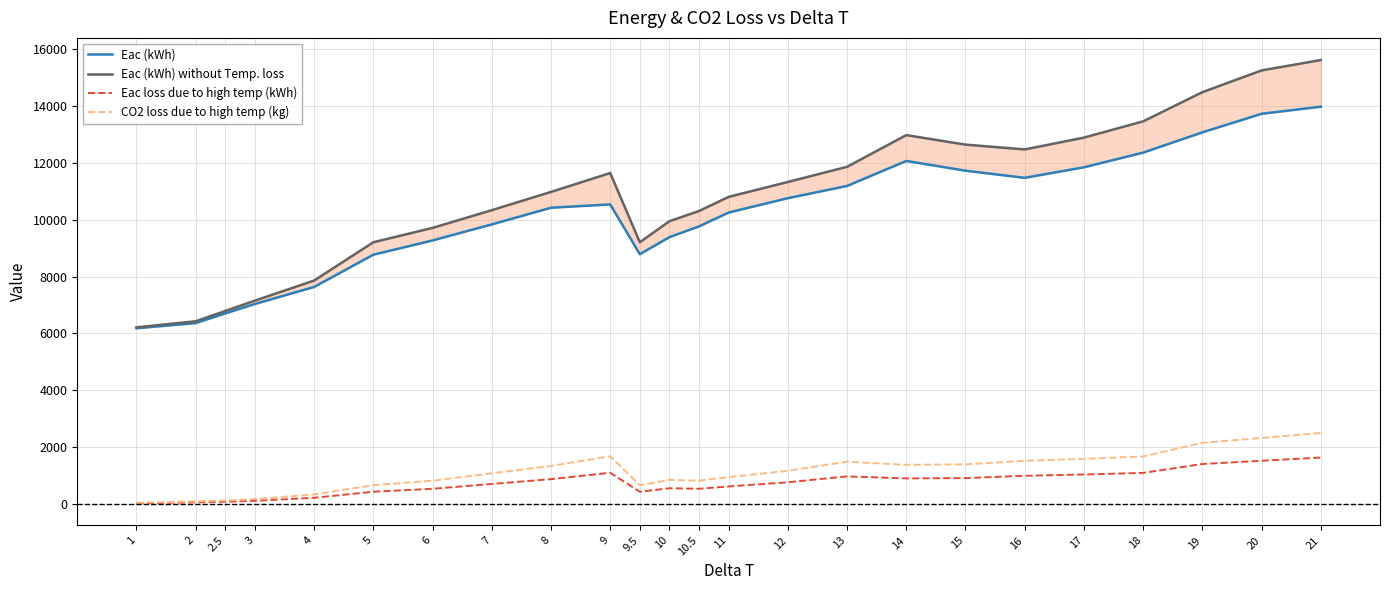

What is the label of the 2nd point from the right?

20